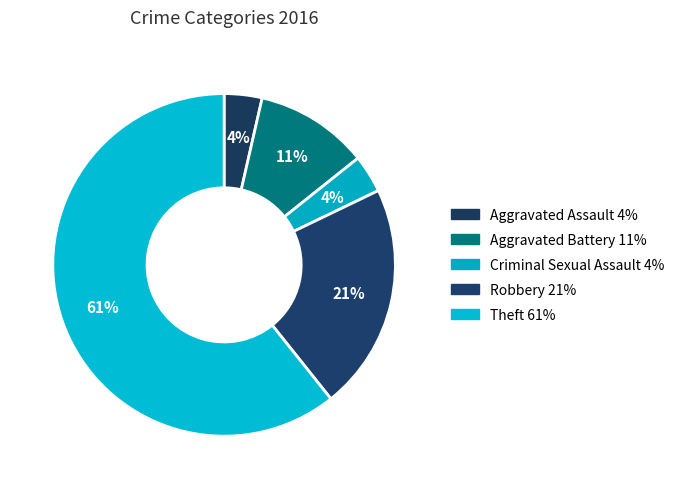

Combined, what portion of the pie is Aggravated Battery and Robbery?

32.1%